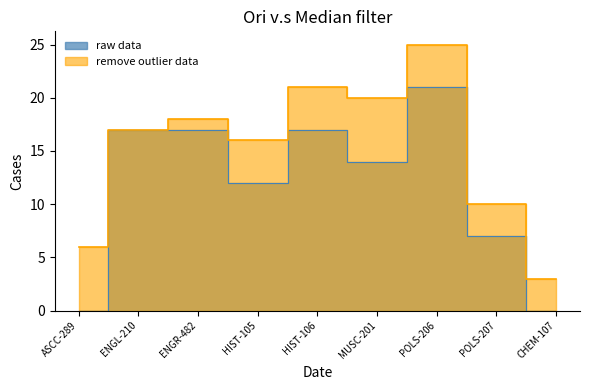

How many positive values does the A series have?

7